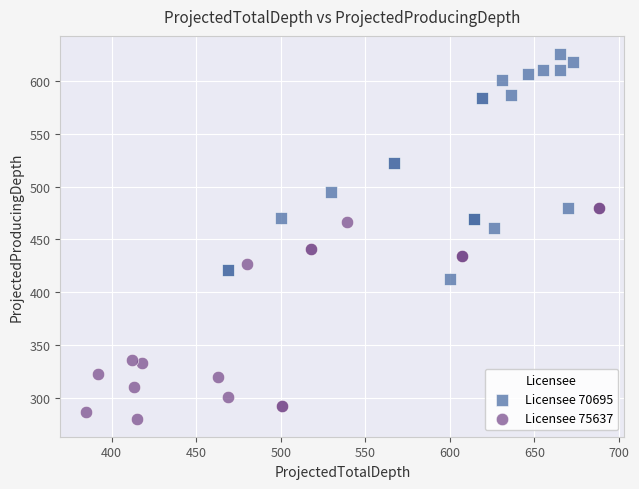

Which series has the largest Y range (max minus min)?

Licensee 70695